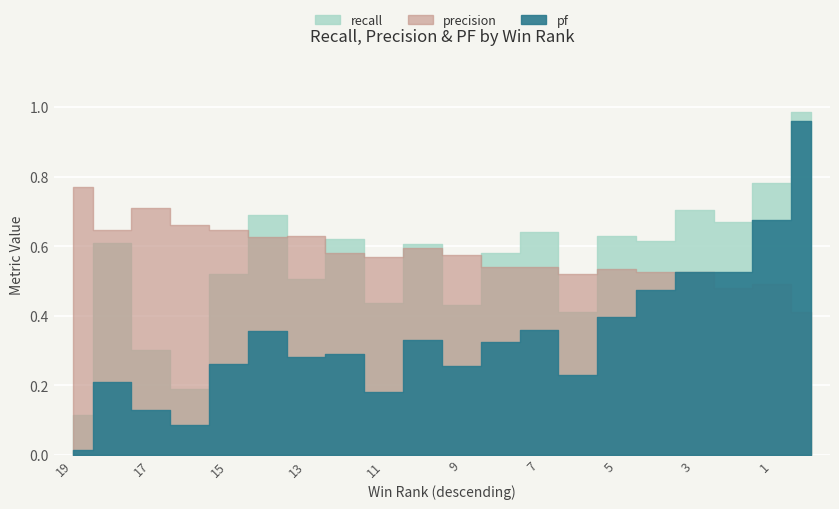

Reading left to right, what are all the values shown in this chart?

recall: 0.1	0.6	0.3	0.2	0.5	0.7	0.5	0.6	0.4	0.6	0.4	0.6	0.6	0.4	0.6	0.6	0.7	0.7	0.8	1.0
precision: 0.8	0.6	0.7	0.7	0.6	0.6	0.6	0.6	0.6	0.6	0.6	0.5	0.5	0.5	0.5	0.5	0.5	0.5	0.5	0.4
pf: 0.0	0.2	0.1	0.1	0.3	0.4	0.3	0.3	0.2	0.3	0.3	0.3	0.4	0.2	0.4	0.5	0.5	0.5	0.7	1.0